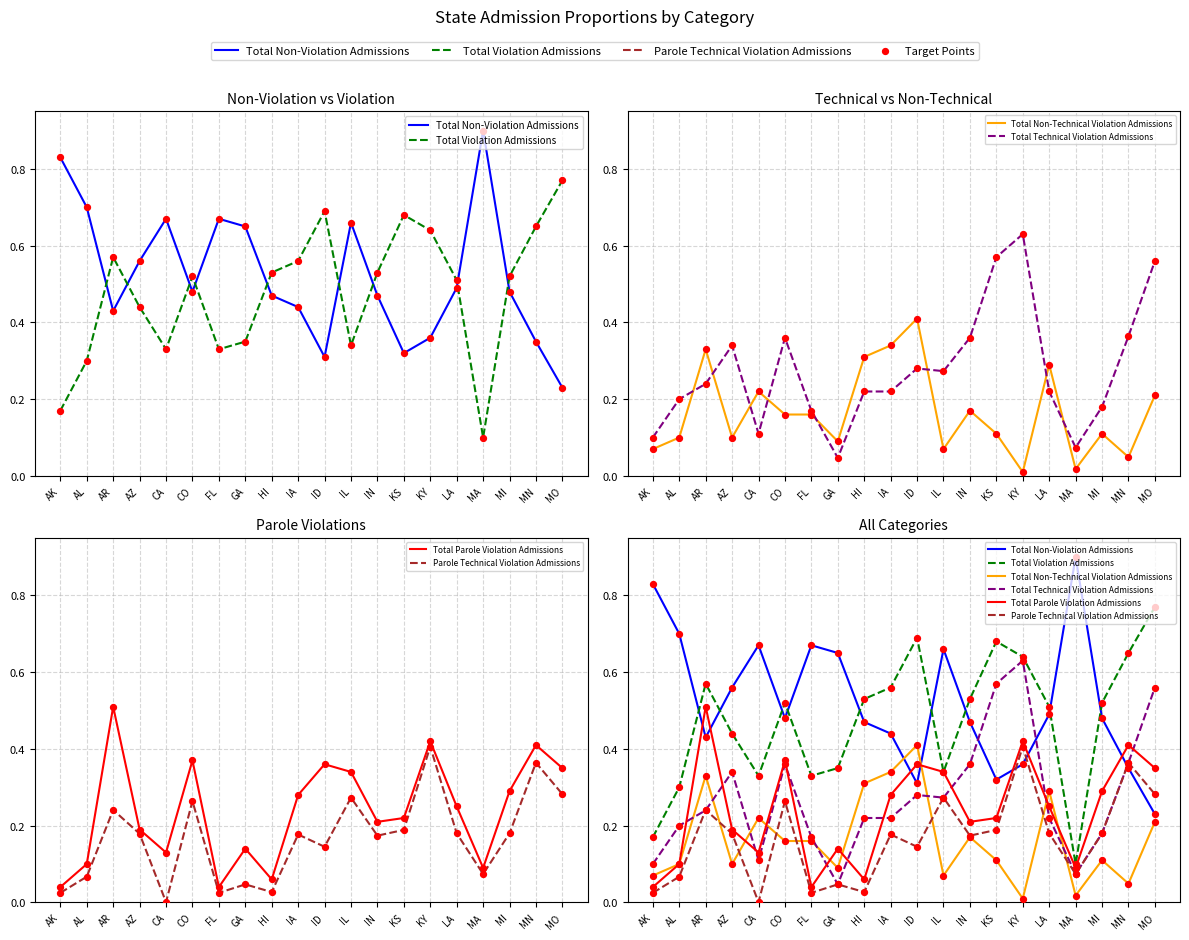

What is the total value across all series at IN?

1.9